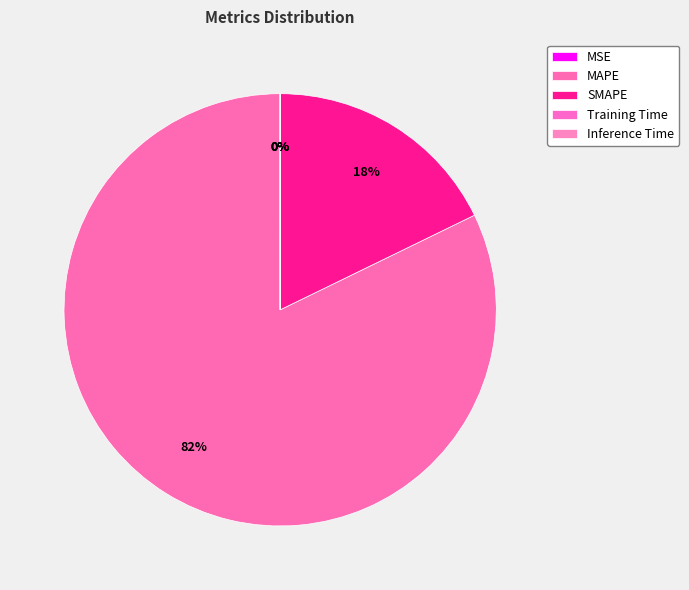

Which slice represents more than half of the pie?

MAPE